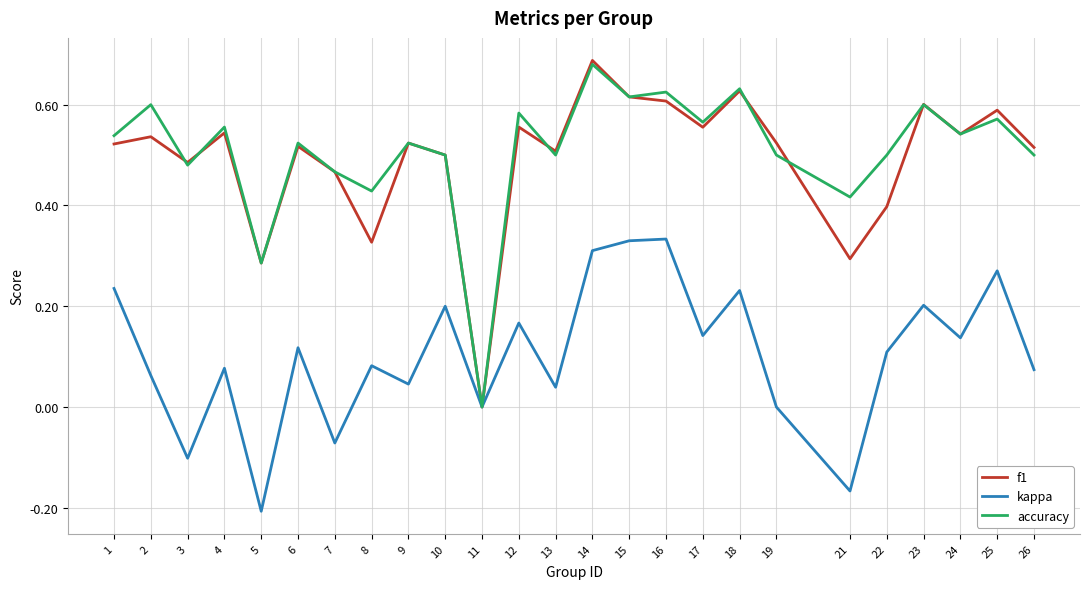

How many interior local valleys does the accuracy series have?

9